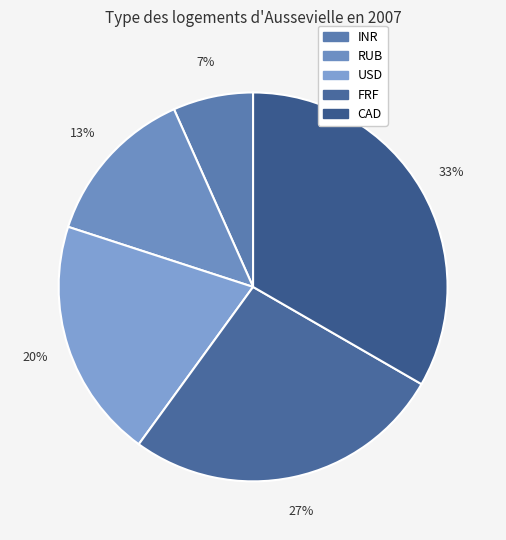

Rank the categories by value from highest to lowest.

CAD, FRF, USD, RUB, INR